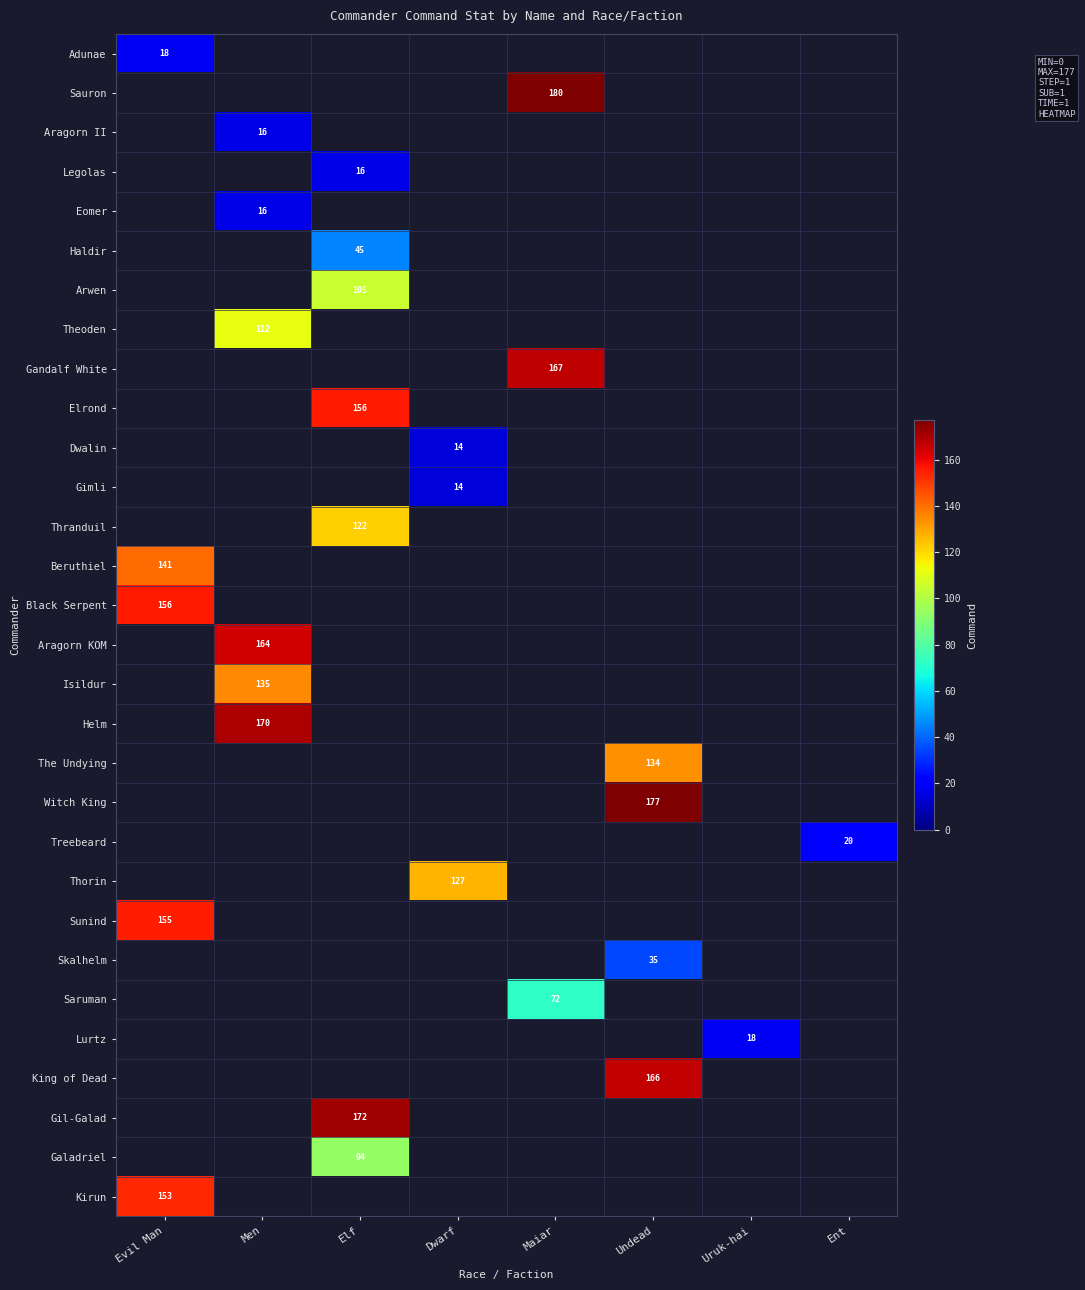

Which has a higher value, Maiar or Ent?

Maiar